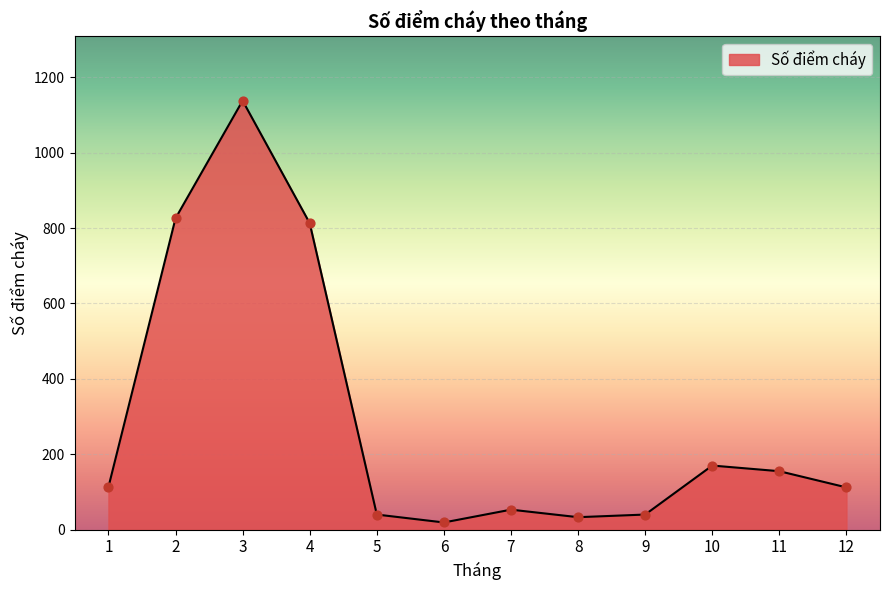

Which has a higher value, 6 or 4?

4